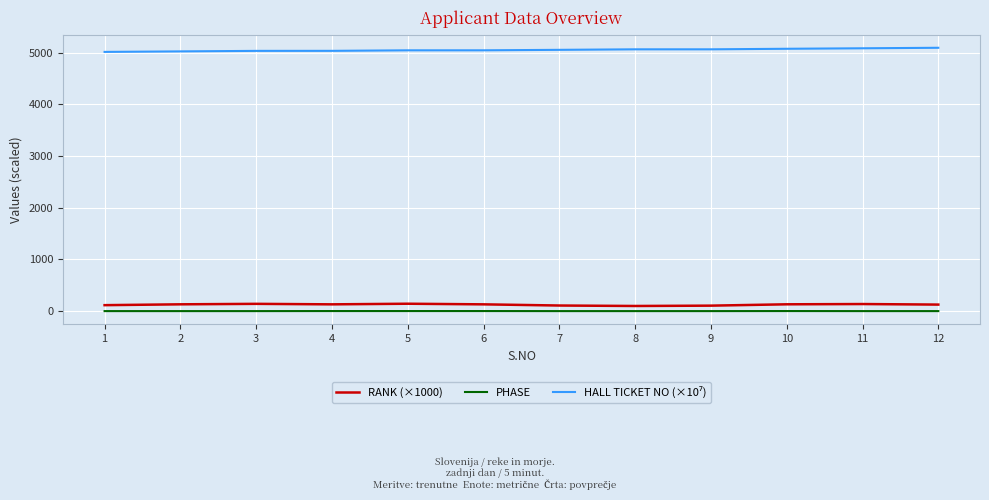

What is the approximate value of HALL TICKET NO (×10⁷) at 1?

5018.0